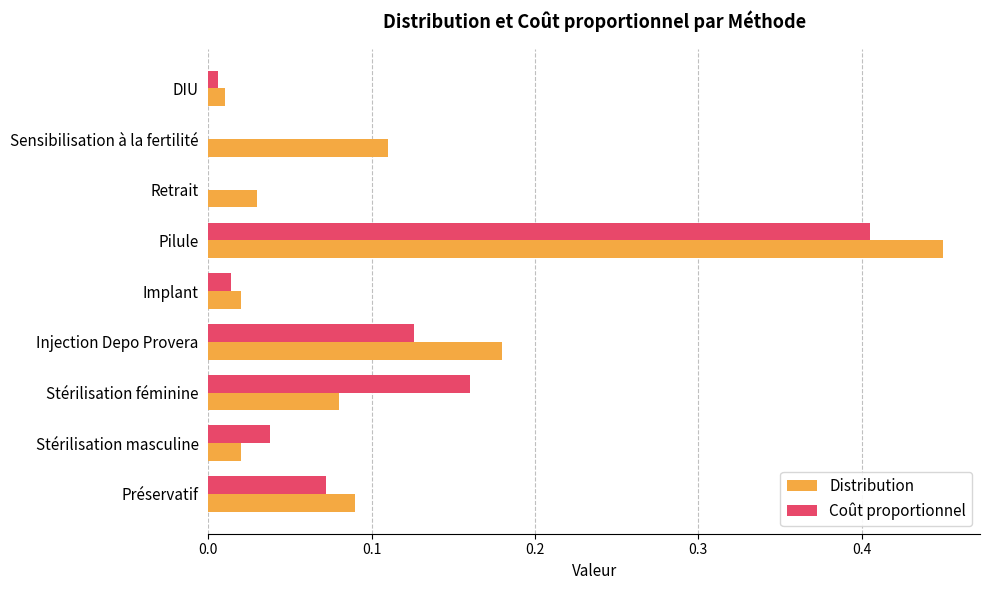

The Coût proportionnel series shows 0.0 at Retrait. True or false?

True